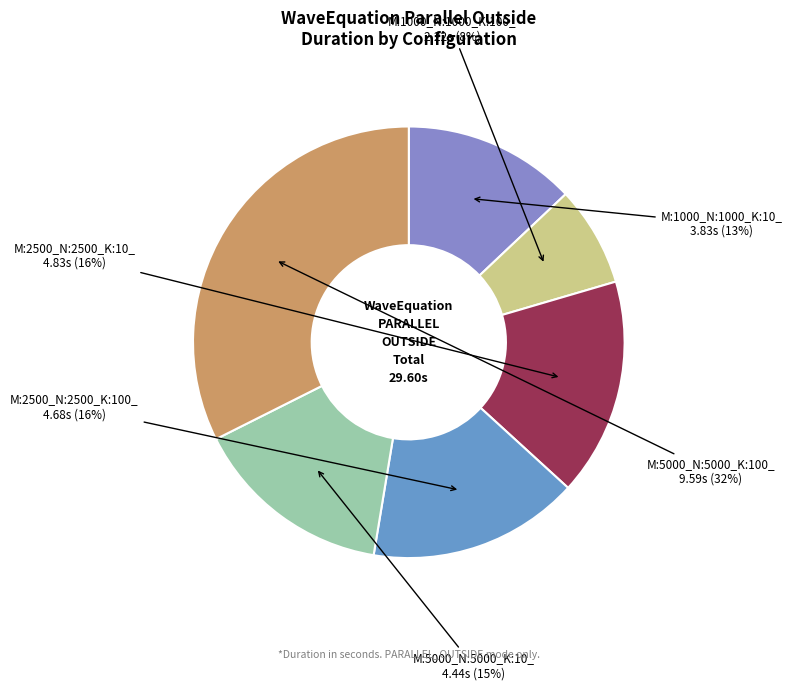

Count the number of slices in the pie.

6